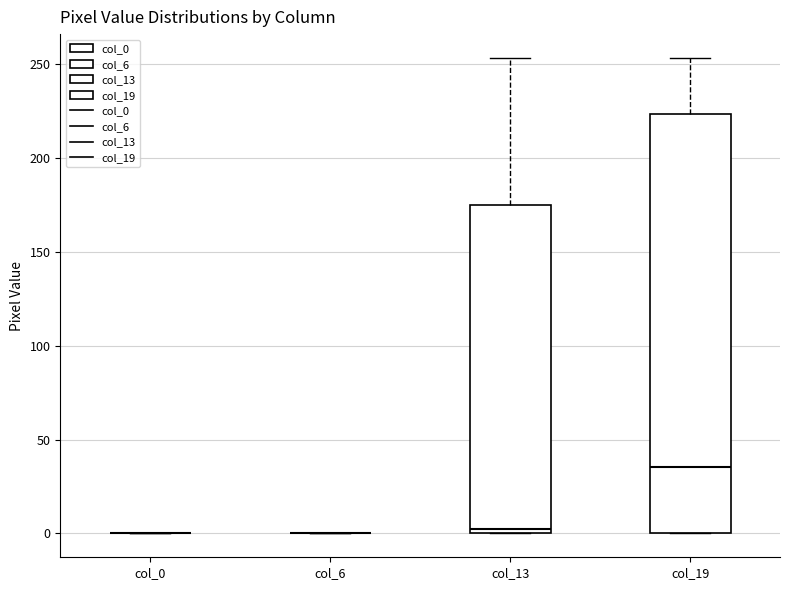

Comparing the boxes themselves (not the whiskers), which one is the tallest?

col_19